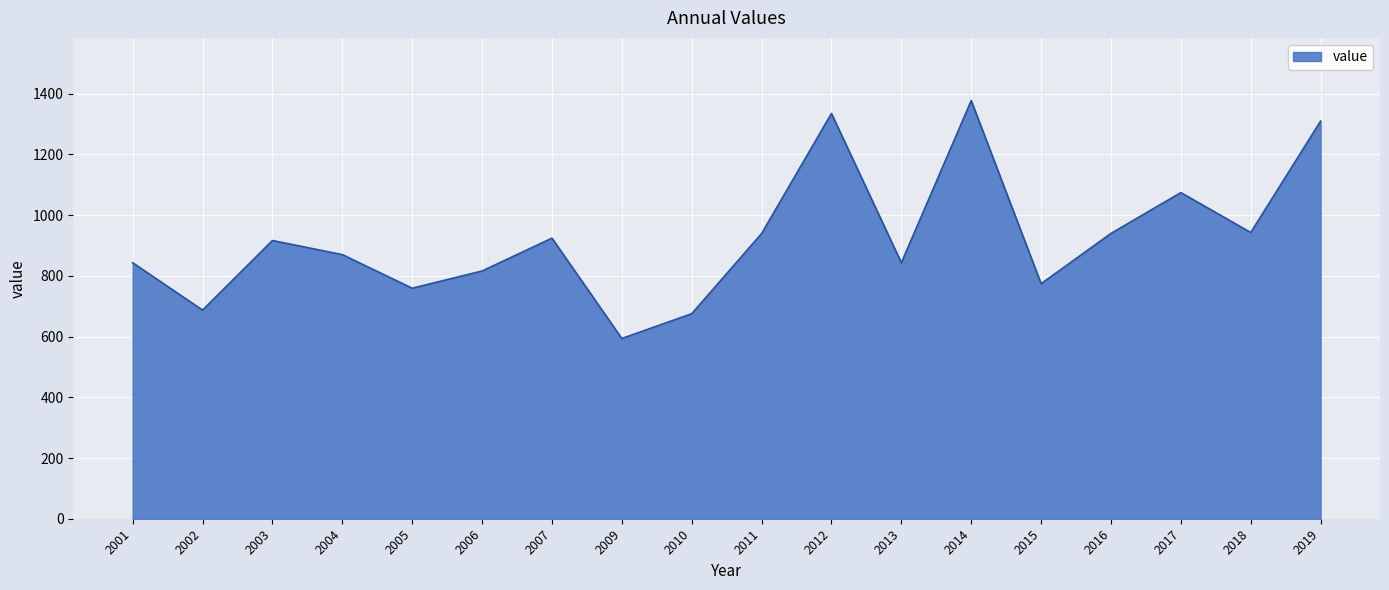

Which label corresponds to the smallest value in the chart?

2009